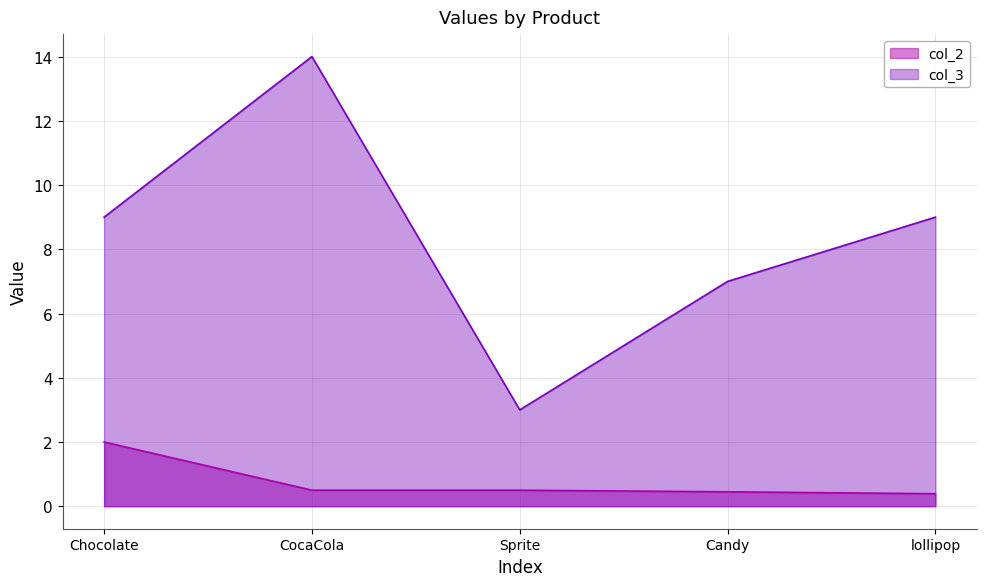

True or false: col_2 and col_3 cross at least once.

False